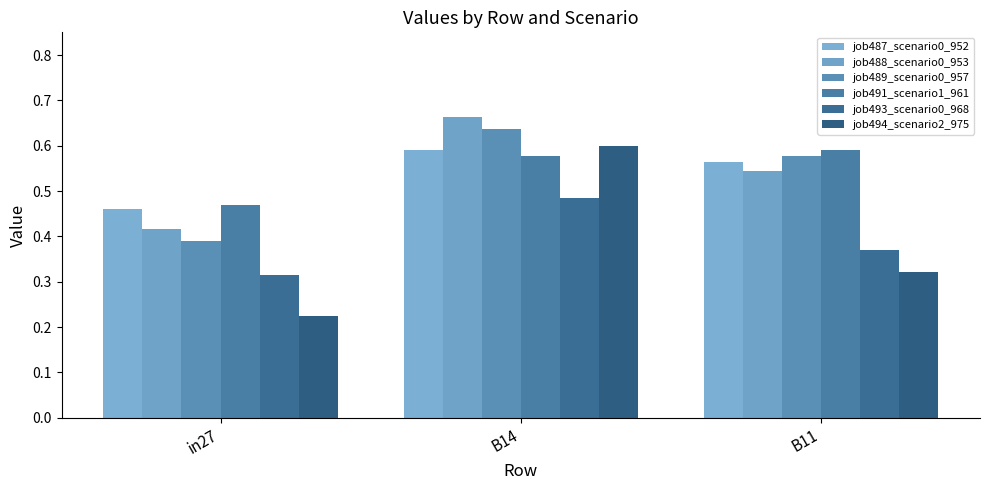

How many bars are there in total?

18